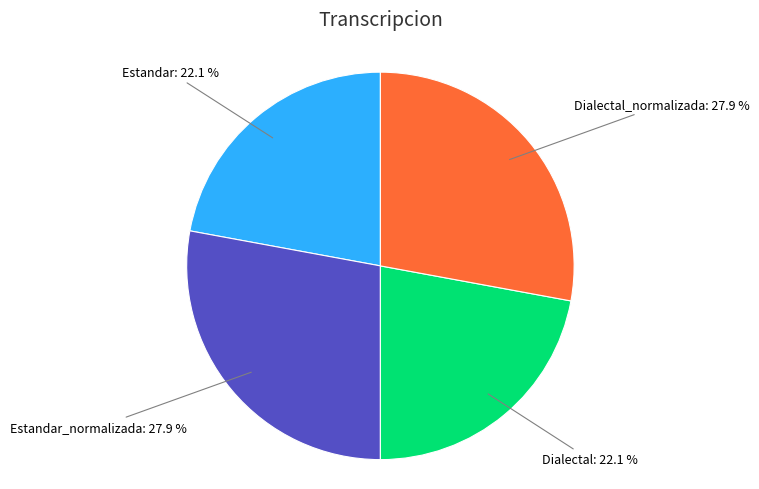

To the nearest percent, what is the difference between the Dialectal_normalizada and Estandar slice percentages?

6%